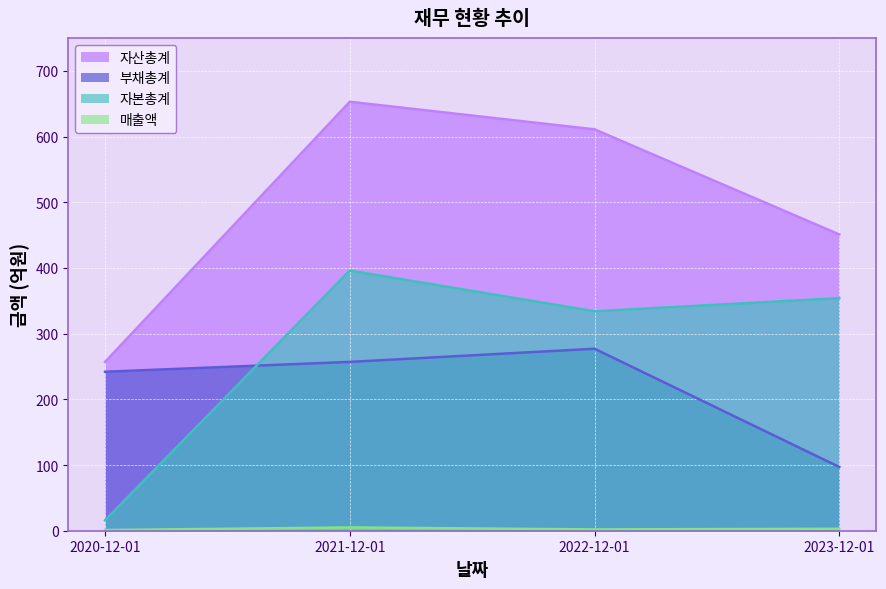

What are all the series names shown in the legend?

자산총계, 부채총계, 자본총계, 매출액